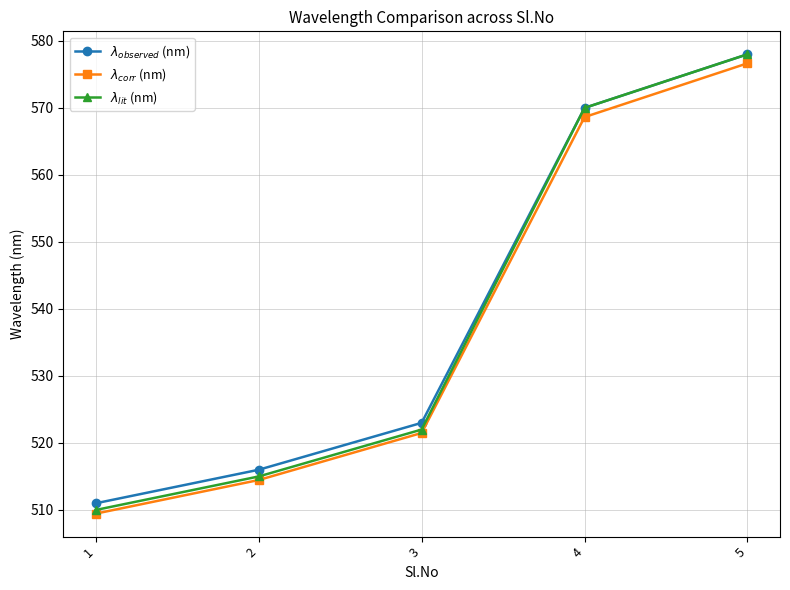

What is the minimum value shown in the chart?

509.5